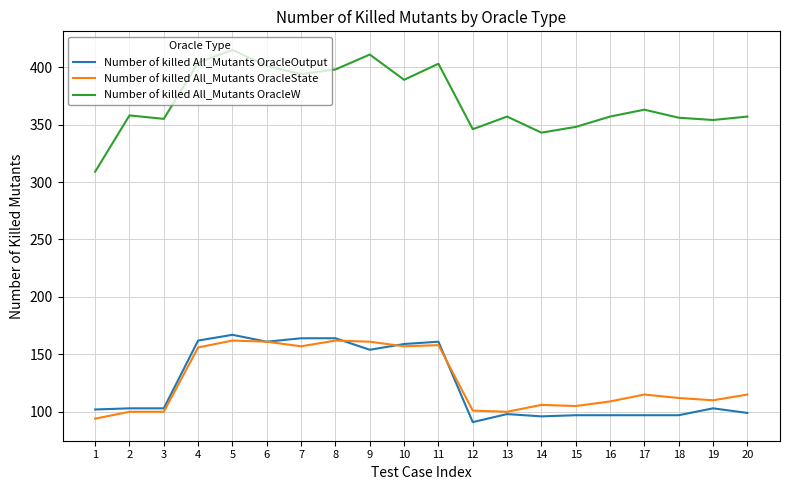

True or false: Number of killed All_Mutants OracleW and Number of killed All_Mutants OracleState intersect in this chart.

False